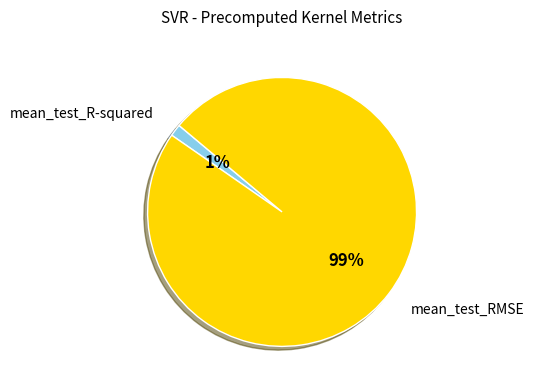

Does any single category account for the majority?

Yes